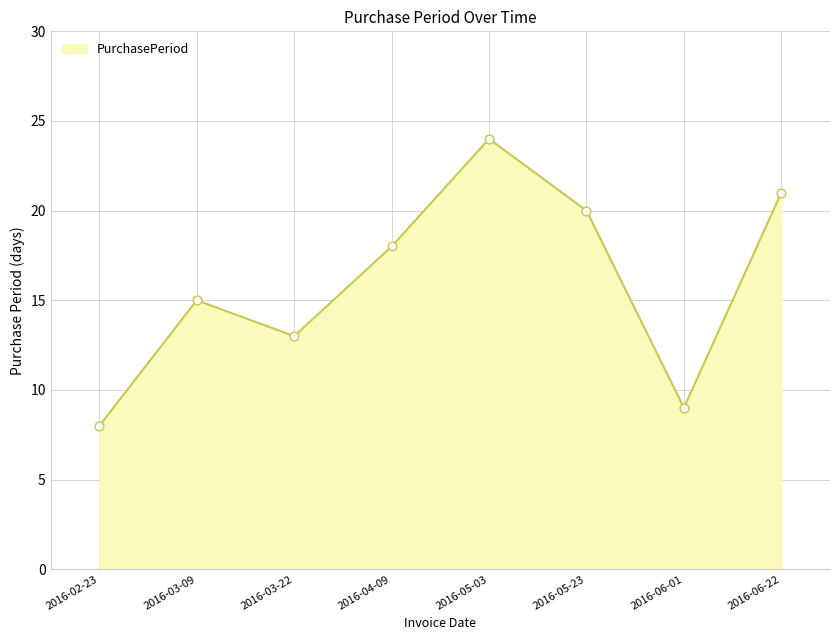

Approximately how many times larger is the value at 2016-03-09 compared to 2016-02-23?

1.9